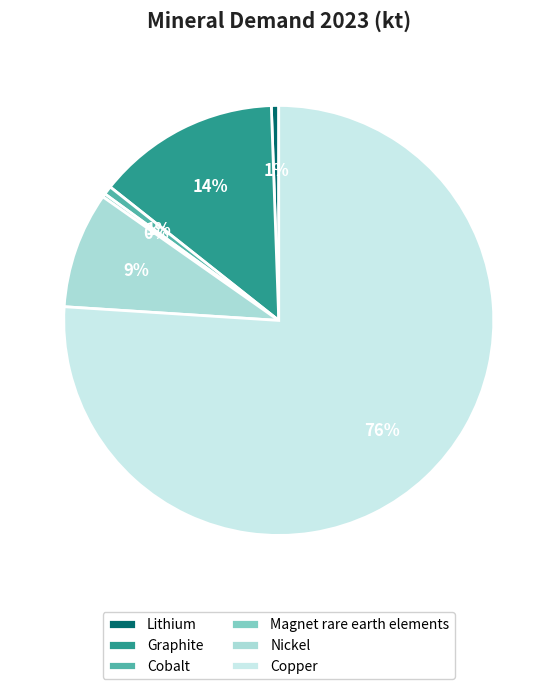

True or false: Nickel accounts for 9% of the total.

True